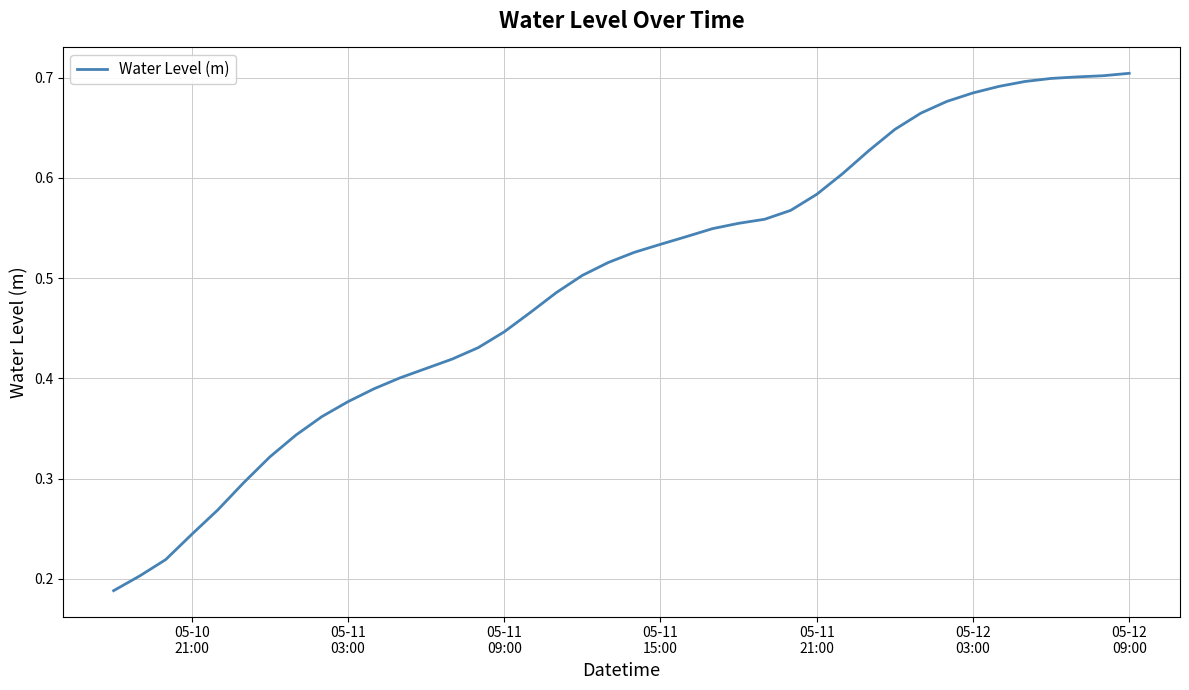

Reading right to left, list all the values displayed in this chart.

0.7	0.7	0.7	0.7	0.7	0.7	0.7	0.7	0.7	0.6	0.6	0.6	0.6	0.6	0.6	0.6	0.5	0.5	0.5	0.5	0.5	0.5	0.5	0.5	0.4	0.4	0.4	0.4	0.4	0.4	0.4	0.4	0.3	0.3	0.3	0.3	0.2	0.2	0.2	0.2